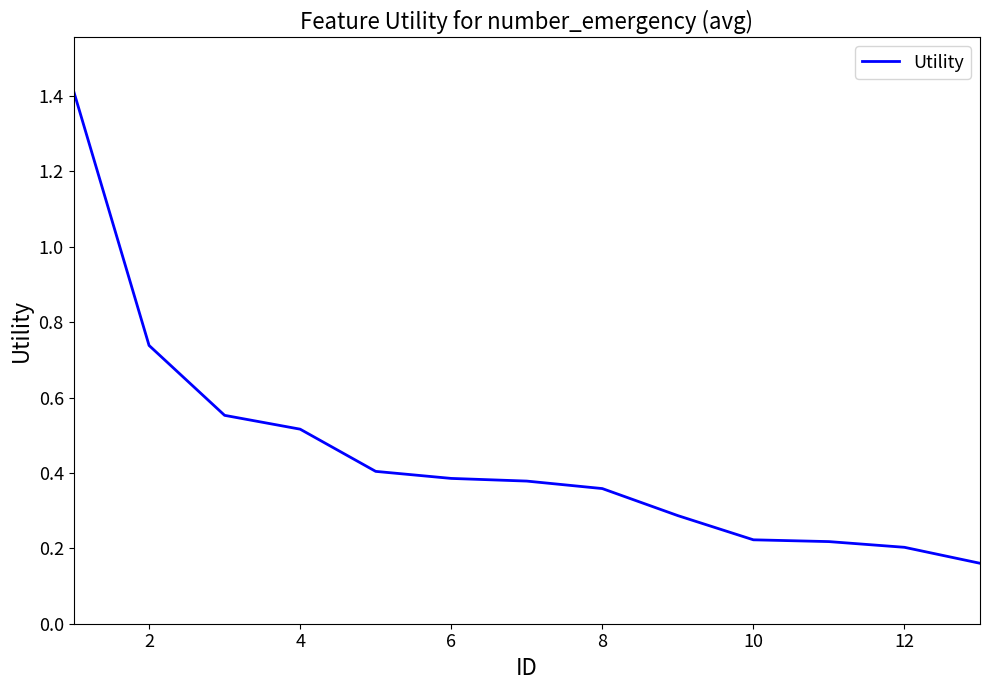

What is the maximum value shown in the chart?

1.4